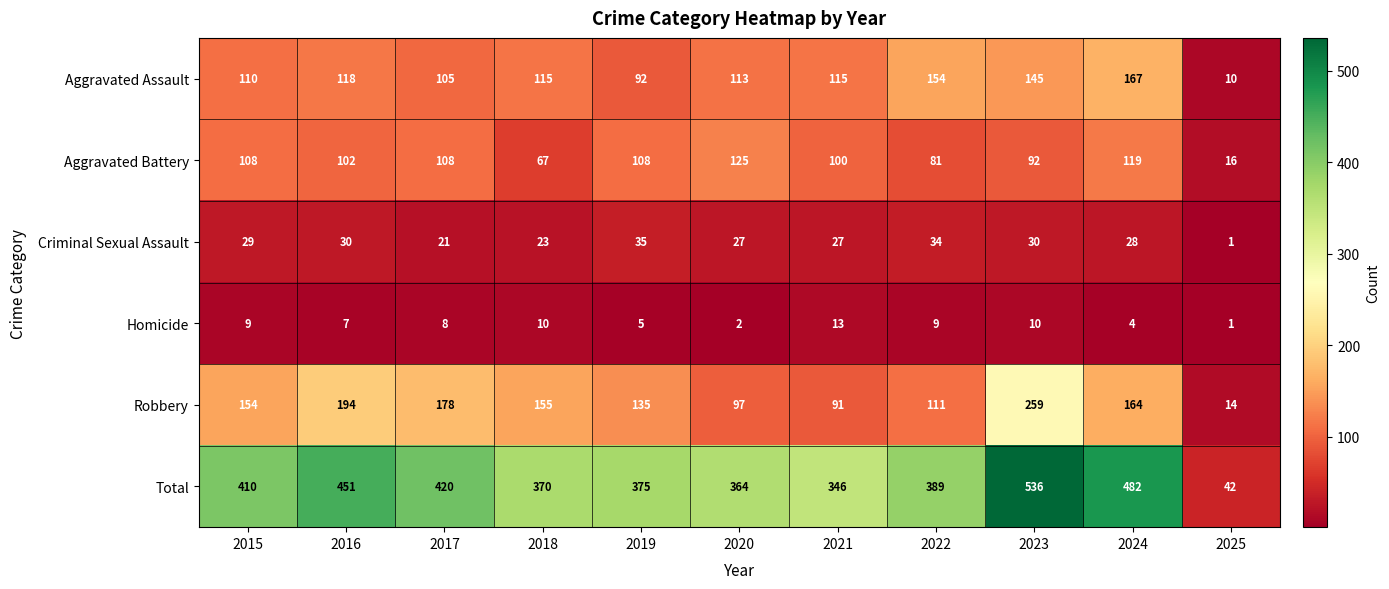

What is the total value across all series at 2016?

902